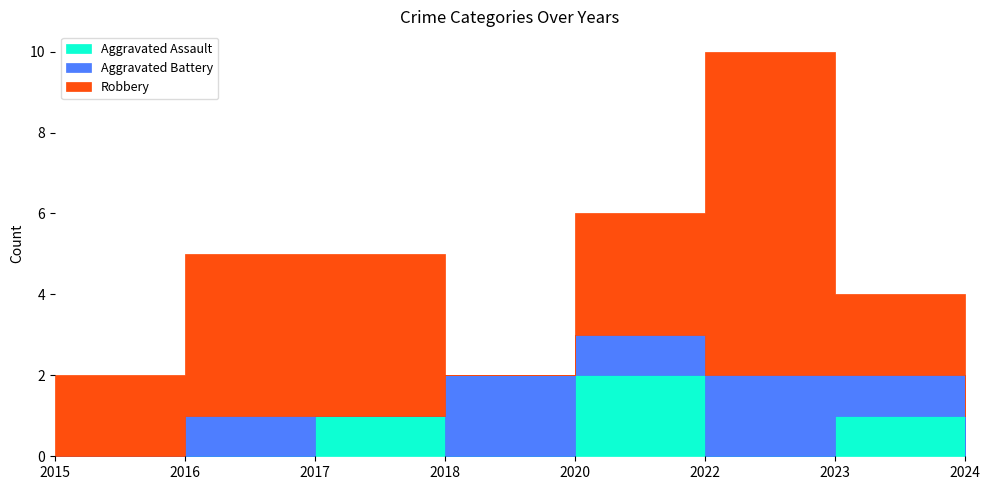

What is the value of the Aggravated Assault point at the 5th from the left?

2